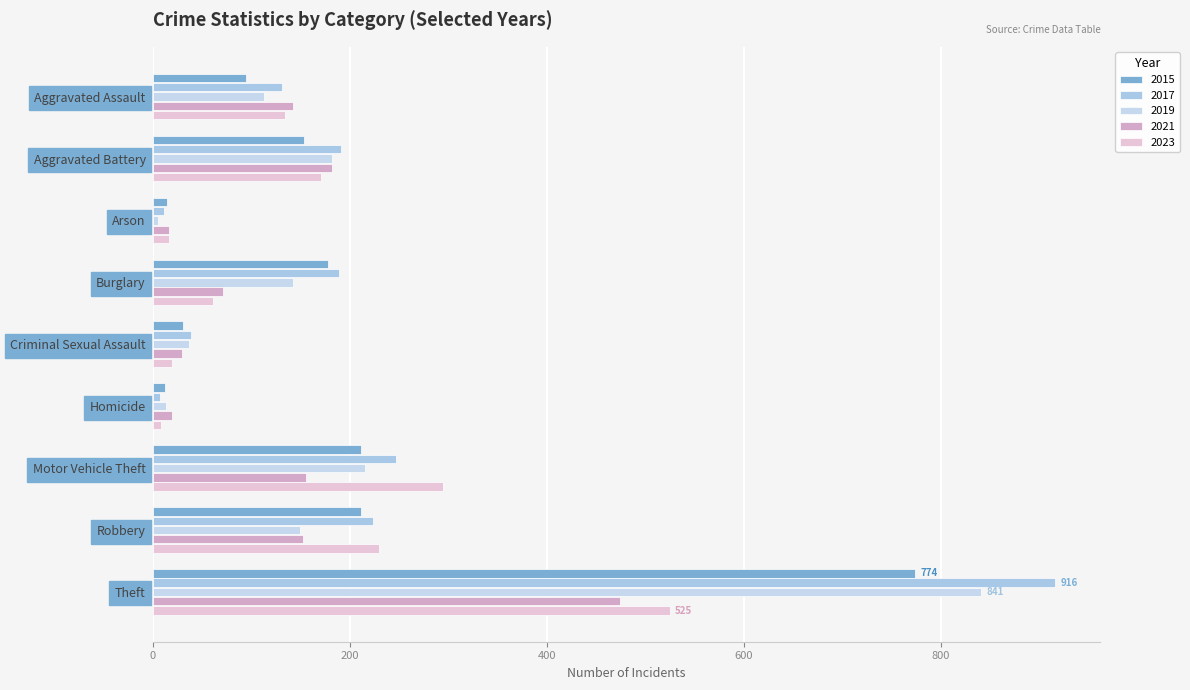

Which series has the largest range (max minus min)?

2017